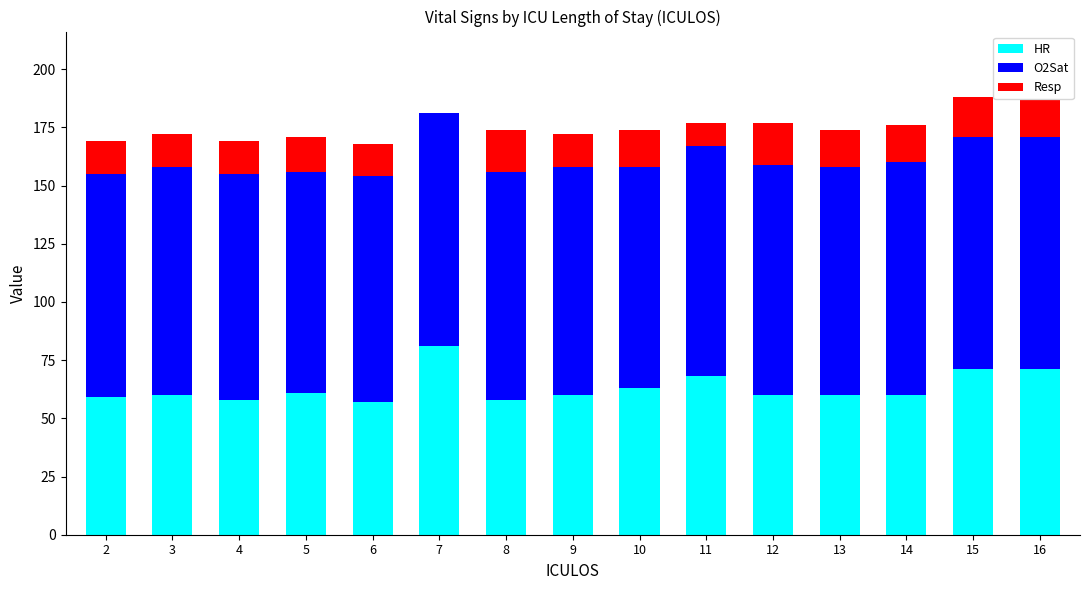

What is the highest value of the HR series?

81